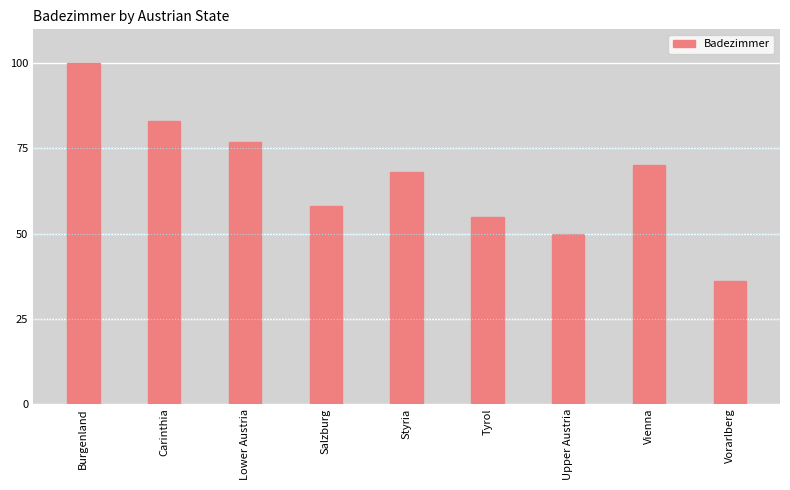

What is the label of the 3rd bar from the right?

Upper Austria